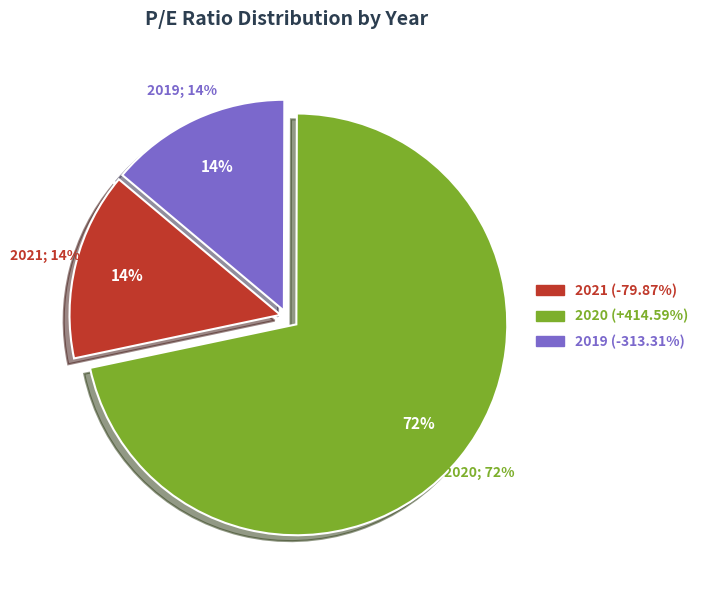

To the nearest percent, what percentage of the pie is 2021?

14%